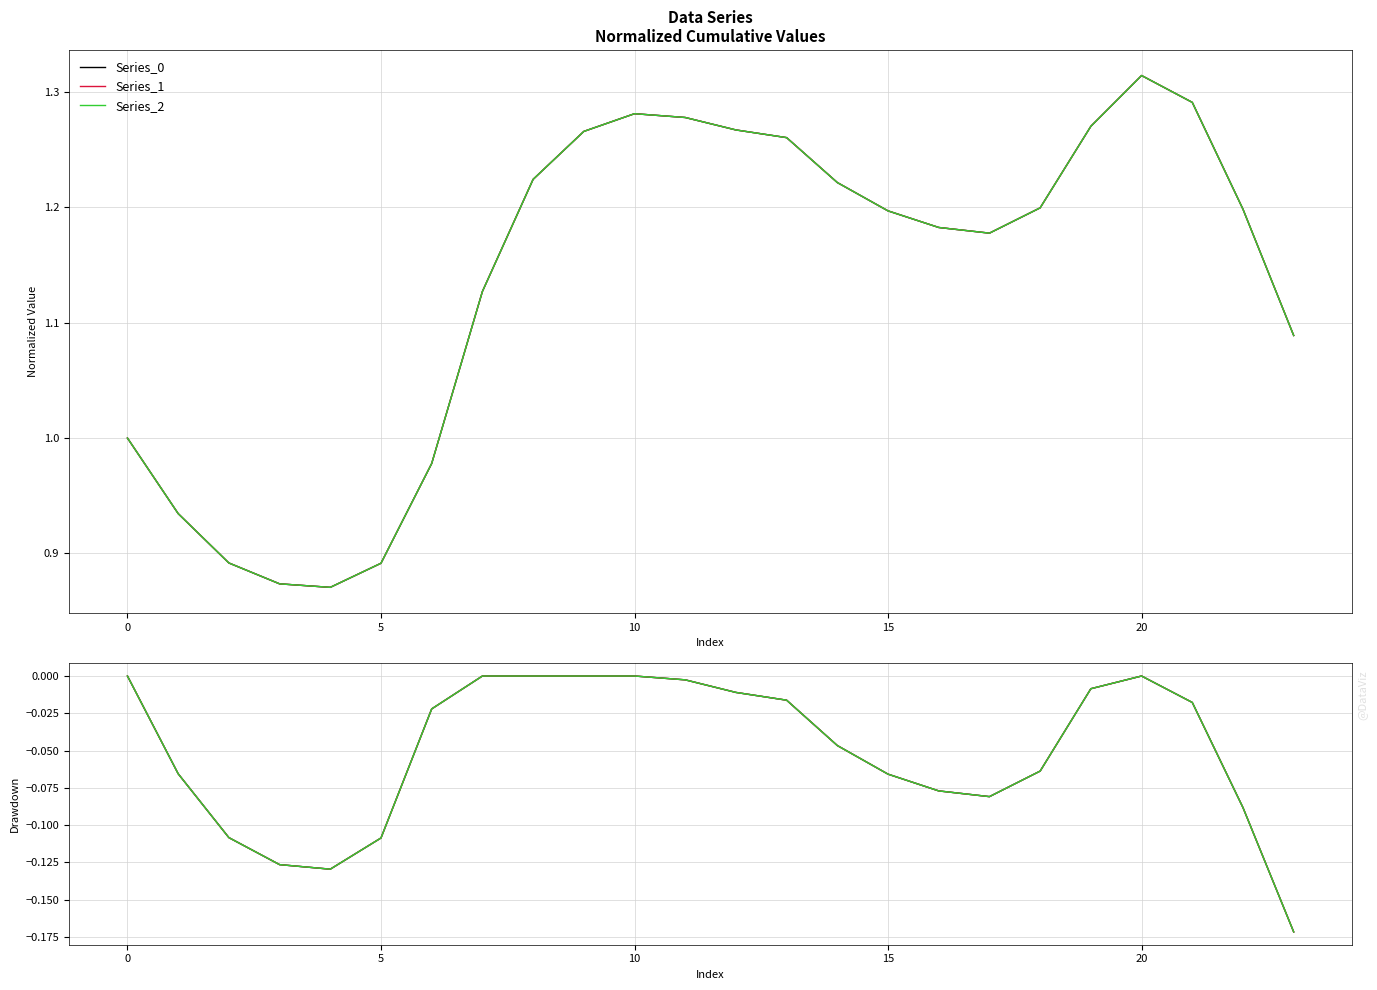

Which label corresponds to the smallest value in the chart?

23